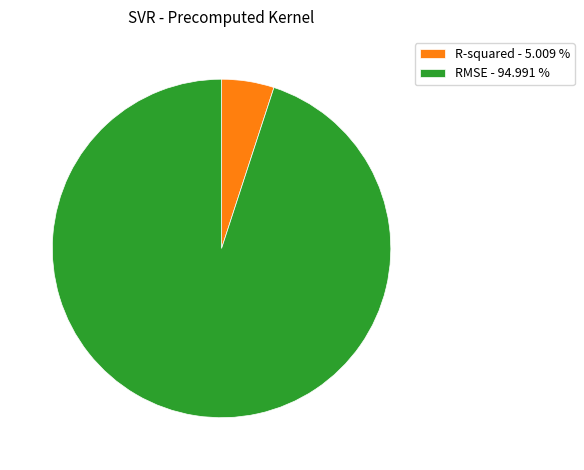

Is there any slice that represents more than half of the pie?

Yes